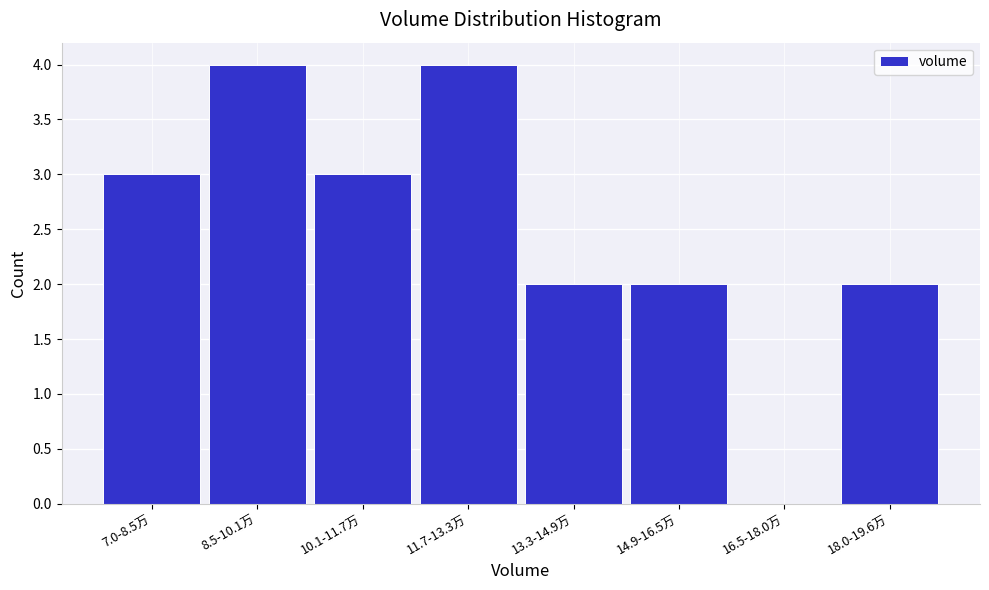

Reading right to left, extract all data points from this chart.

18.0-19.6万=2	16.5-18.0万=0	14.9-16.5万=2	13.3-14.9万=2	11.7-13.3万=4	10.1-11.7万=3	8.5-10.1万=4	7.0-8.5万=3